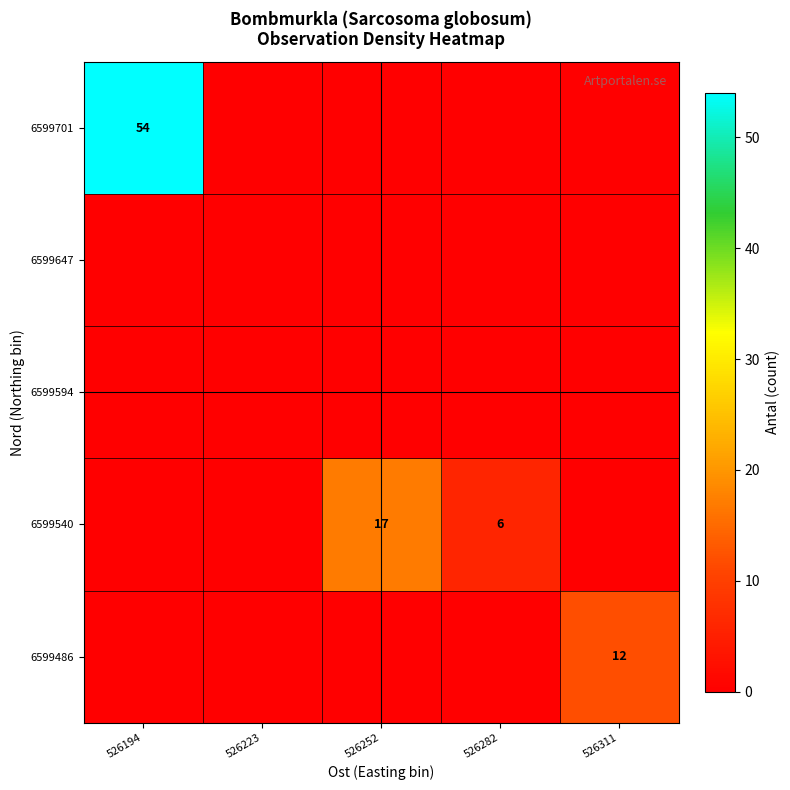

True or false: 6599540 has a value of 17 at 526252.

True